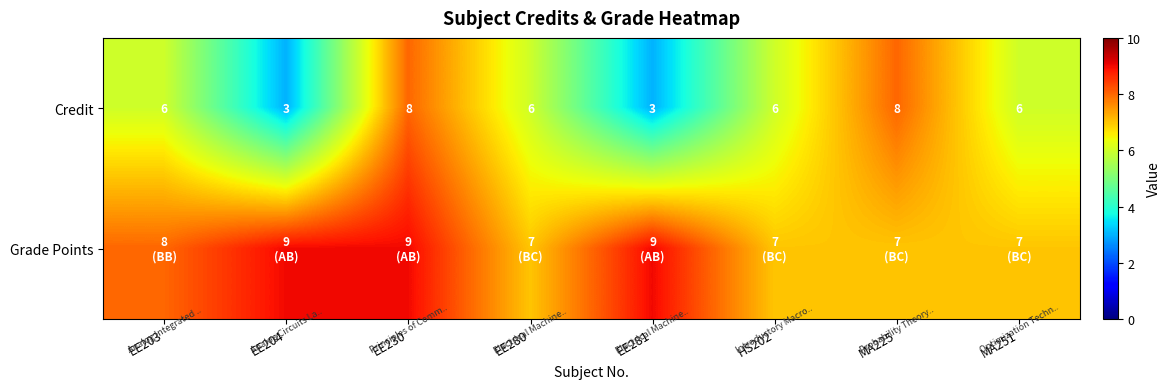

What is the difference between the second highest and second lowest values in the Credit series?

5